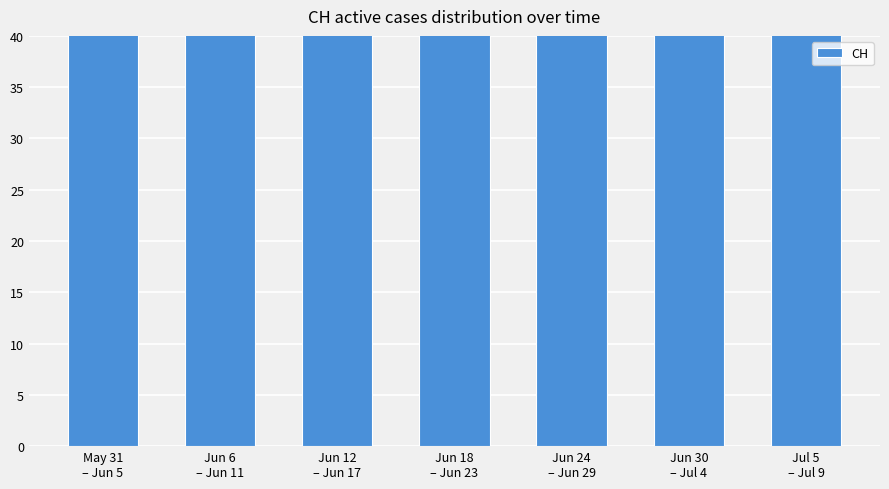

Which category has the highest value across all series?

May 31
– Jun 5